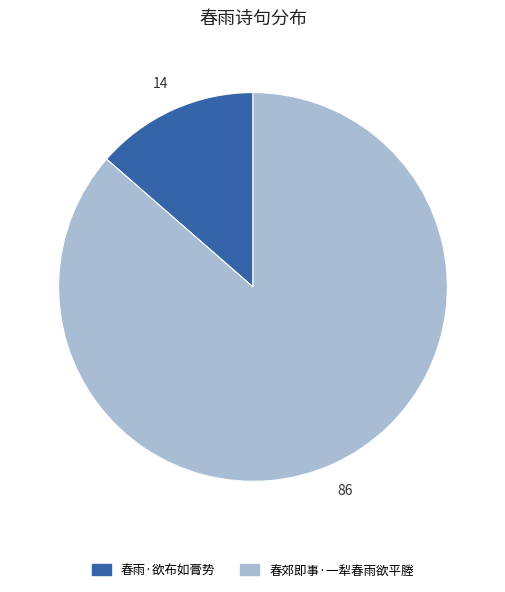

Is the sum of 春雨·欲布如膏势 and 春郊即事·一犁春雨欲平塍 greater than half?

Yes